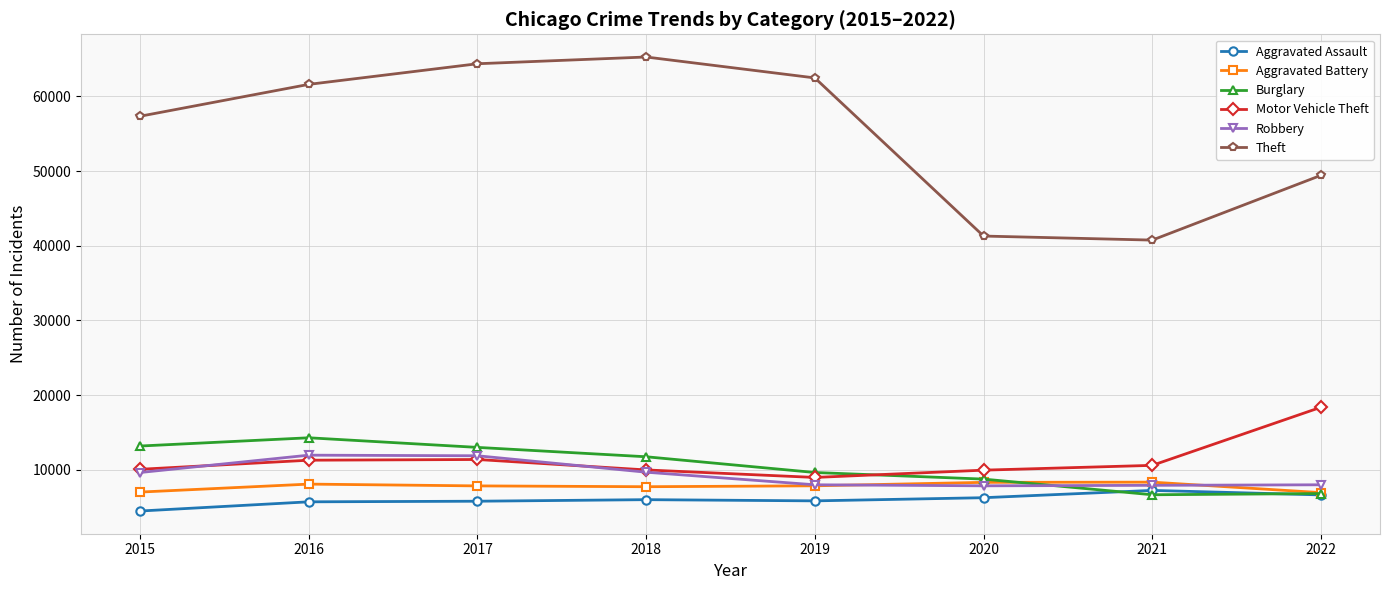

What is the approximate value of Aggravated Assault at 2018?

6001